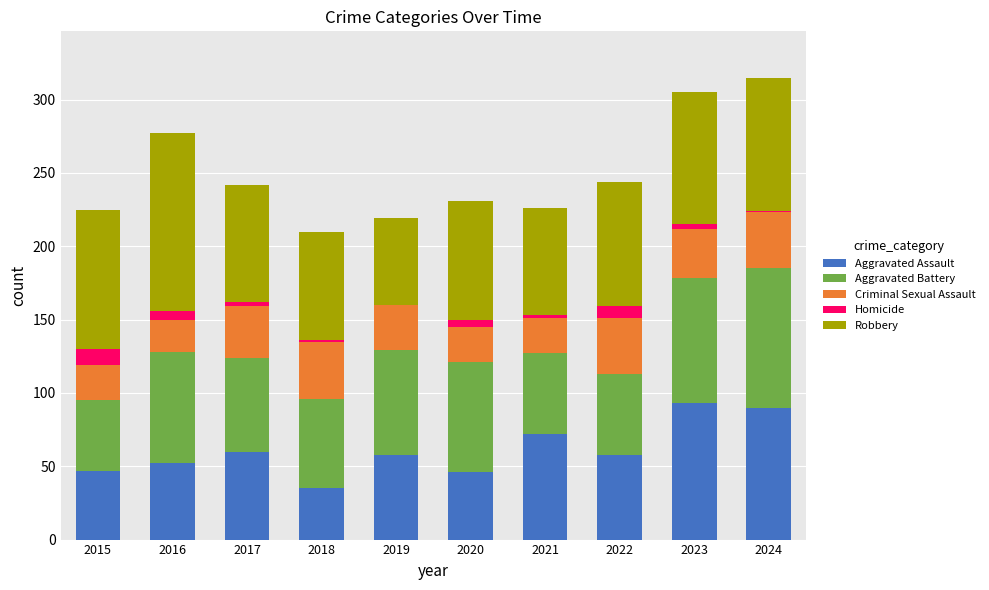

List the labels in order of Robbery value, largest first.

2016, 2015, 2024, 2023, 2022, 2020, 2017, 2018, 2021, 2019